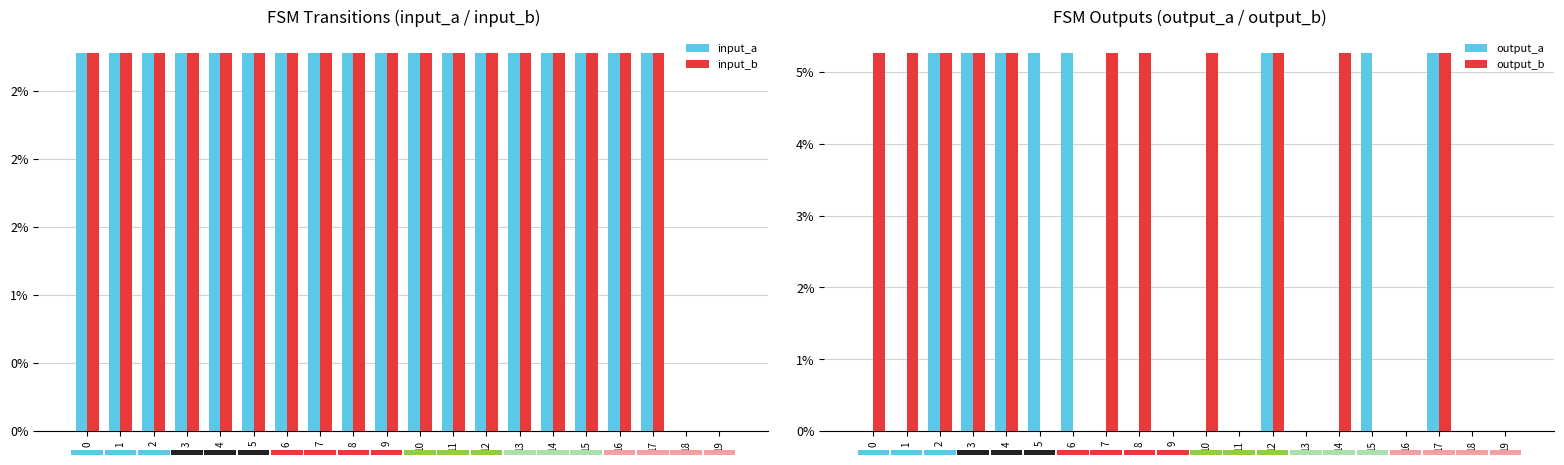

Reading left to right, what are all the values shown in this chart?

input_a: 0=0.0	1=0.0	2=0.0	3=0.0	4=0.0	5=0.0	6=0.0	7=0.0	8=0.0	9=0.0	10=0.0	11=0.0	12=0.0	13=0.0	14=0.0	15=0.0	16=0.0	17=0.0	18=0.0	19=0.0
input_b: 0=0.0	1=0.0	2=0.0	3=0.0	4=0.0	5=0.0	6=0.0	7=0.0	8=0.0	9=0.0	10=0.0	11=0.0	12=0.0	13=0.0	14=0.0	15=0.0	16=0.0	17=0.0	18=0.0	19=0.0
output_a: 0=0.0	1=0.0	2=0.1	3=0.1	4=0.1	5=0.1	6=0.1	7=0.0	8=0.0	9=0.0	10=0.0	11=0.0	12=0.1	13=0.0	14=0.0	15=0.1	16=0.0	17=0.1	18=0.0	19=0.0
output_b: 0=0.1	1=0.1	2=0.1	3=0.1	4=0.1	5=0.0	6=0.0	7=0.1	8=0.1	9=0.0	10=0.1	11=0.0	12=0.1	13=0.0	14=0.1	15=0.0	16=0.0	17=0.1	18=0.0	19=0.0